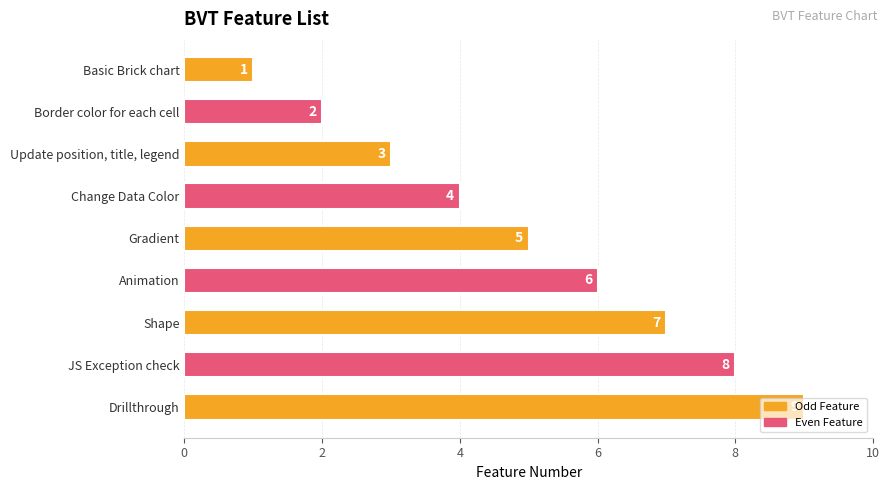

Does the chart contain stacked bars?

No